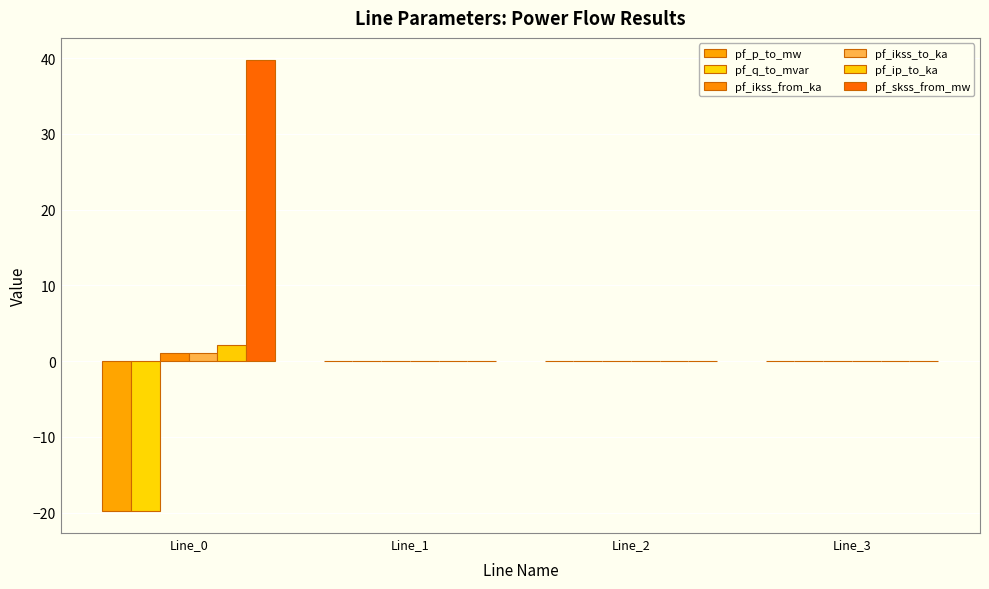

Are the bars grouped side by side (vs. stacked)?

Yes